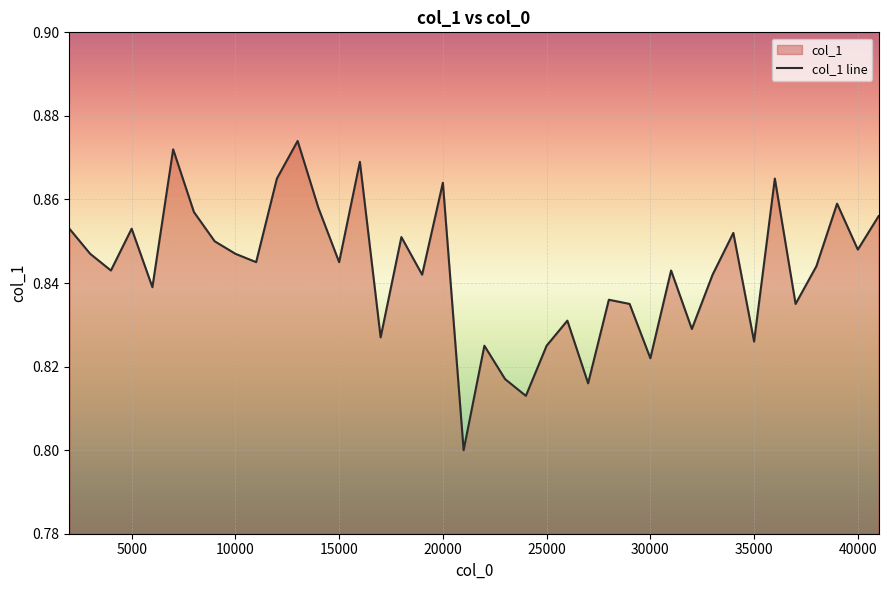

True or false: the data shows 0.3 at 25000.

False